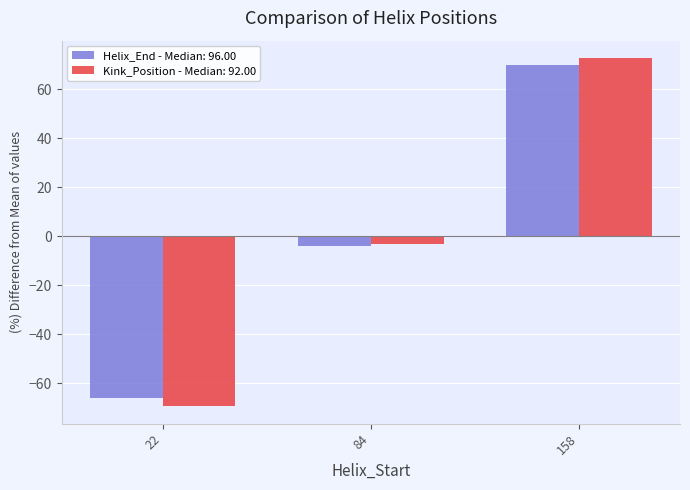

List the labels in order of Kink_Position - Median: 92.00 value, largest first.

158, 84, 22